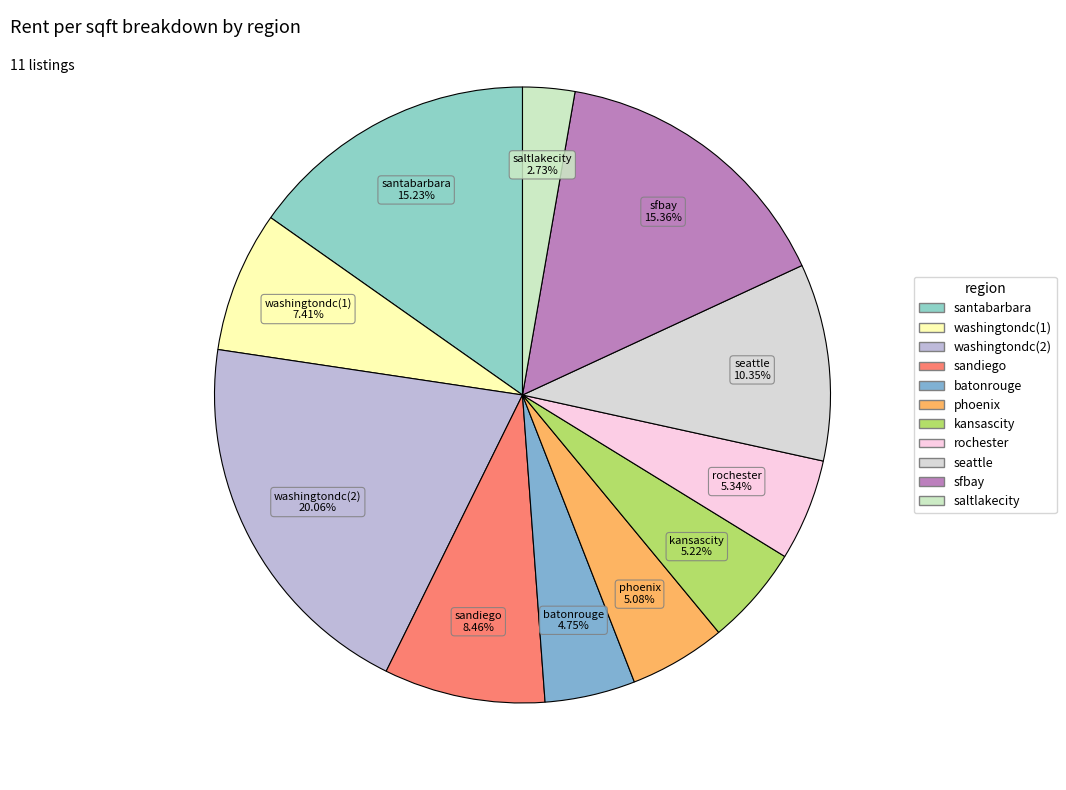

Is there a majority slice in this chart?

No